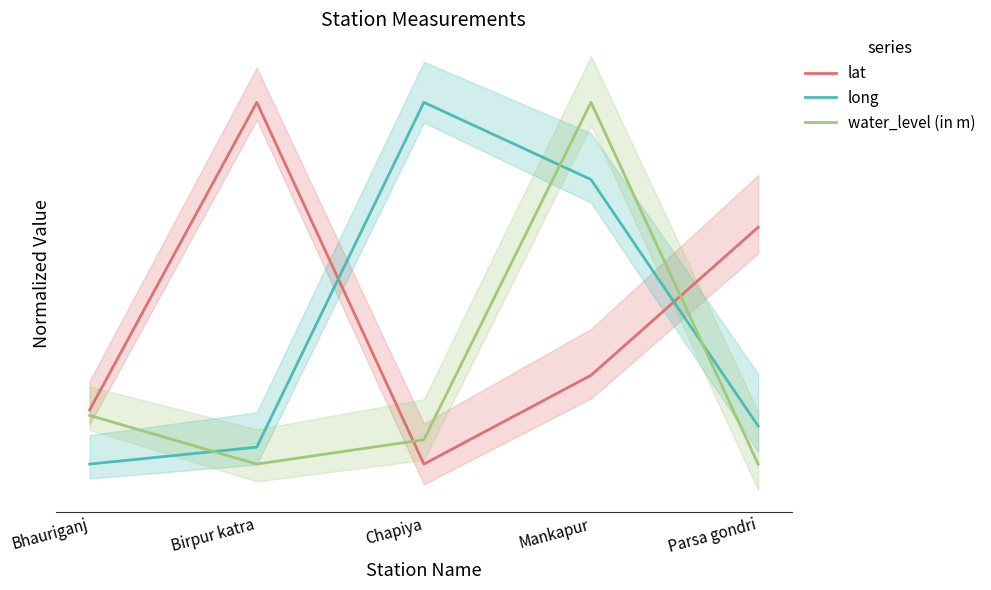

True or false: water_level (in m) has a value of 0.7 at Birpur katra.

False